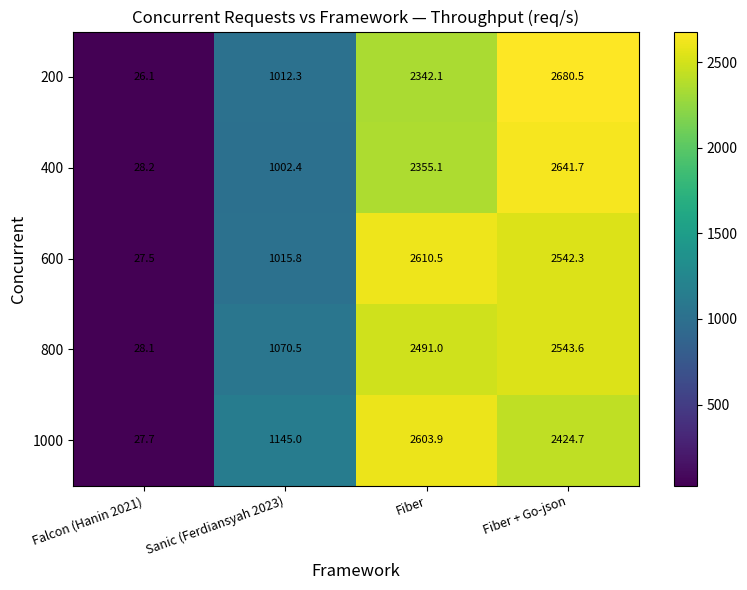

Reading right to left, extract all data points from this chart.

200: 2680.5	2342.1	1012.3	26.1
400: 2641.7	2355.1	1002.4	28.2
600: 2542.3	2610.5	1015.8	27.5
800: 2543.6	2491.0	1070.5	28.1
1000: 2424.7	2603.9	1145.0	27.7